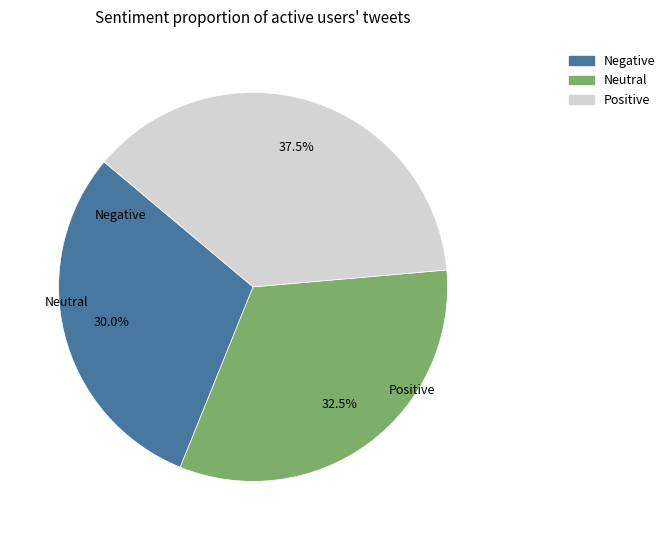

Is there a majority slice in this chart?

No